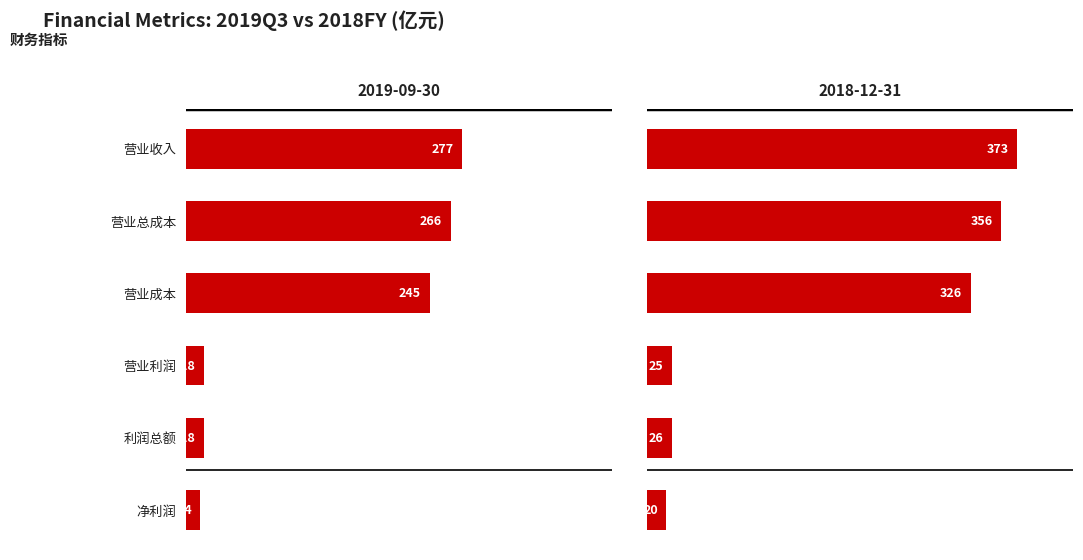

Which series has the largest total across all categories?

2018-12-31